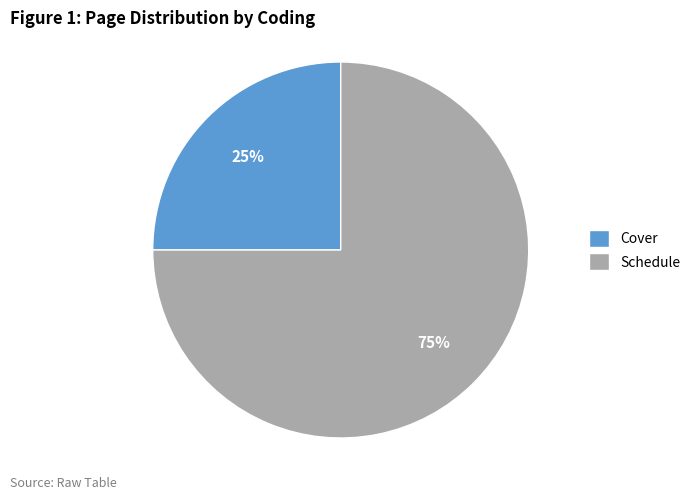

Which has a higher value, Schedule or Cover?

Schedule